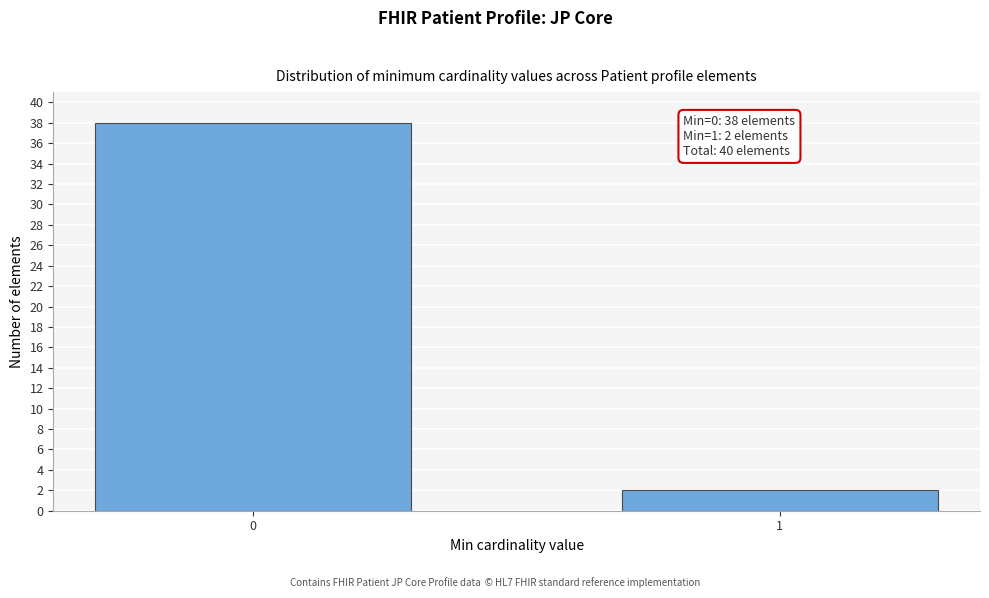

Reading right to left, transcribe all the data shown in this chart.

2	38